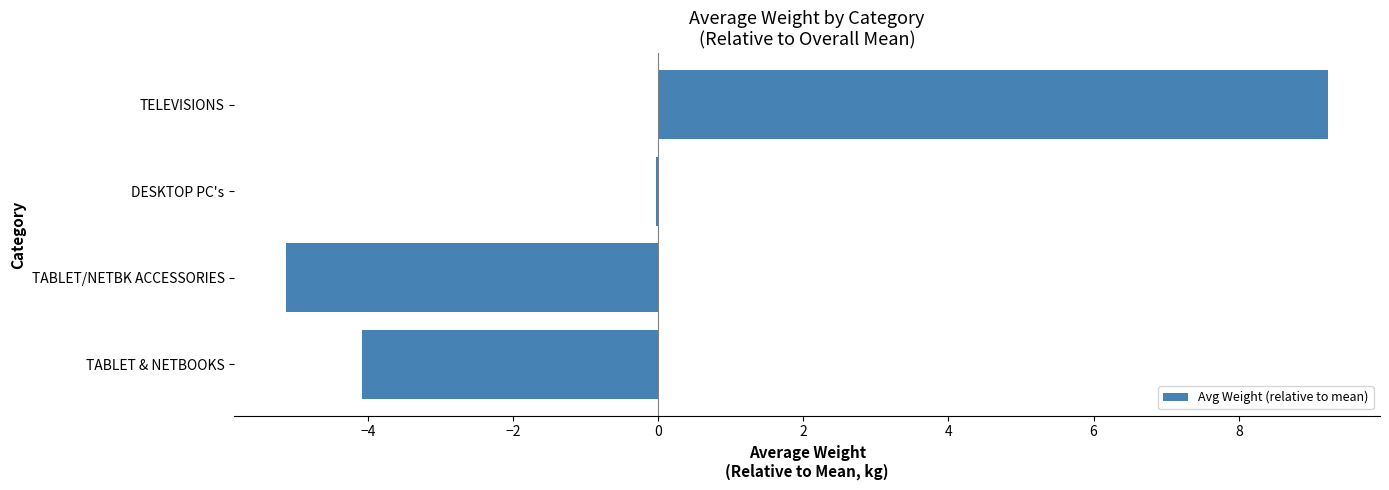

What is the change in value from TABLET & NETBOOKS to TABLET/NETBK ACCESSORIES?

-1.0